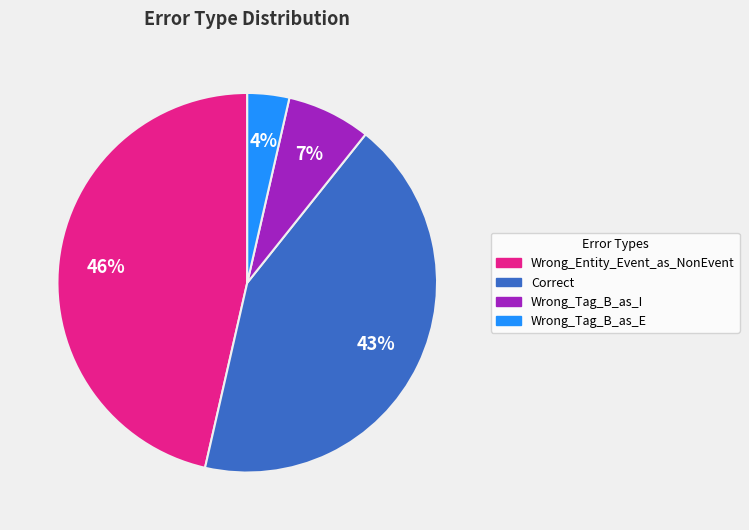

To the nearest percent, what percentage of the pie is Wrong_Entity_Event_as_NonEvent?

46%